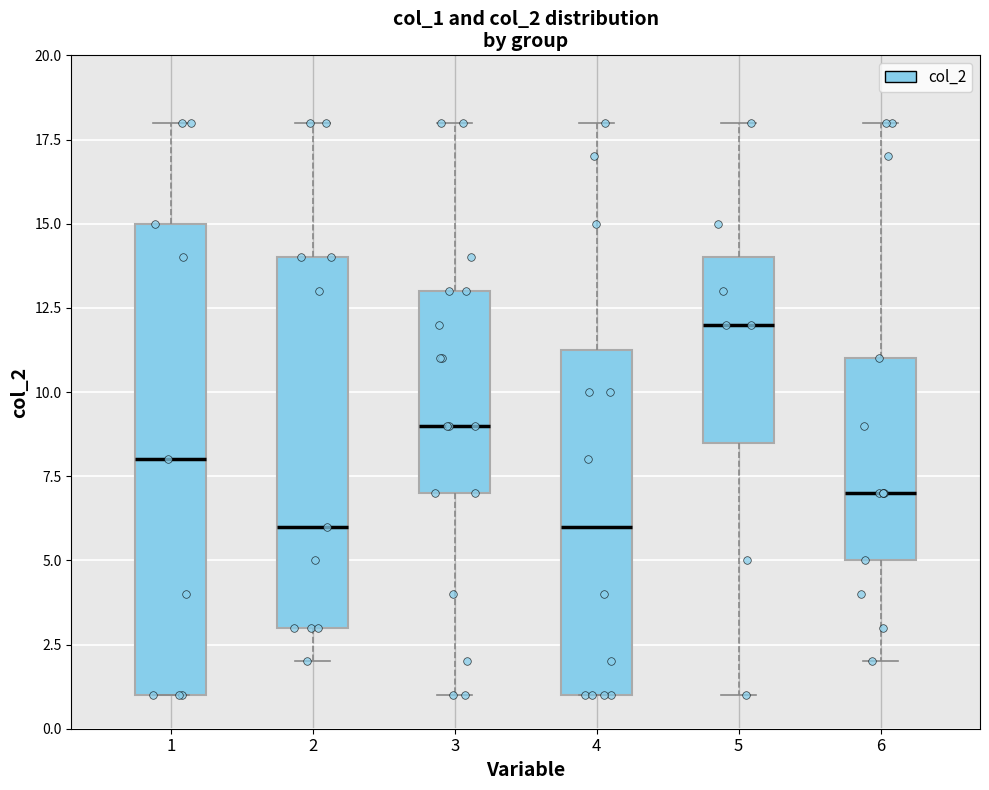

Which box has the highest median line?

5